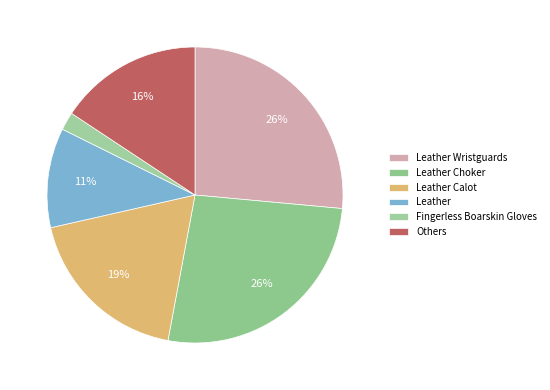

Is there a majority slice in this chart?

No